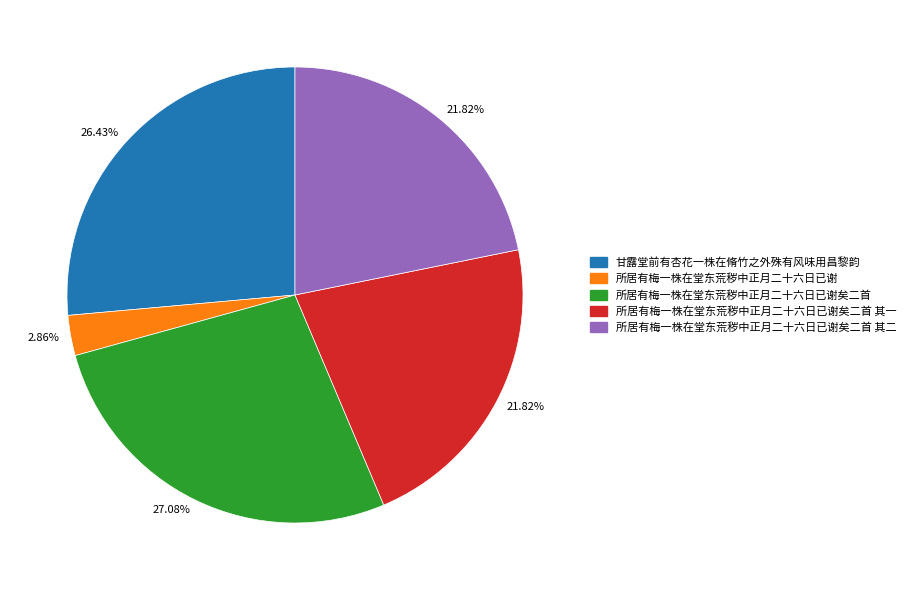

Approximately how many times larger is the value at 所居有梅一株在堂东荒秽中正月二十六日已谢矣二首 其一 compared to 所居有梅一株在堂东荒秽中正月二十六日已谢?

7.6